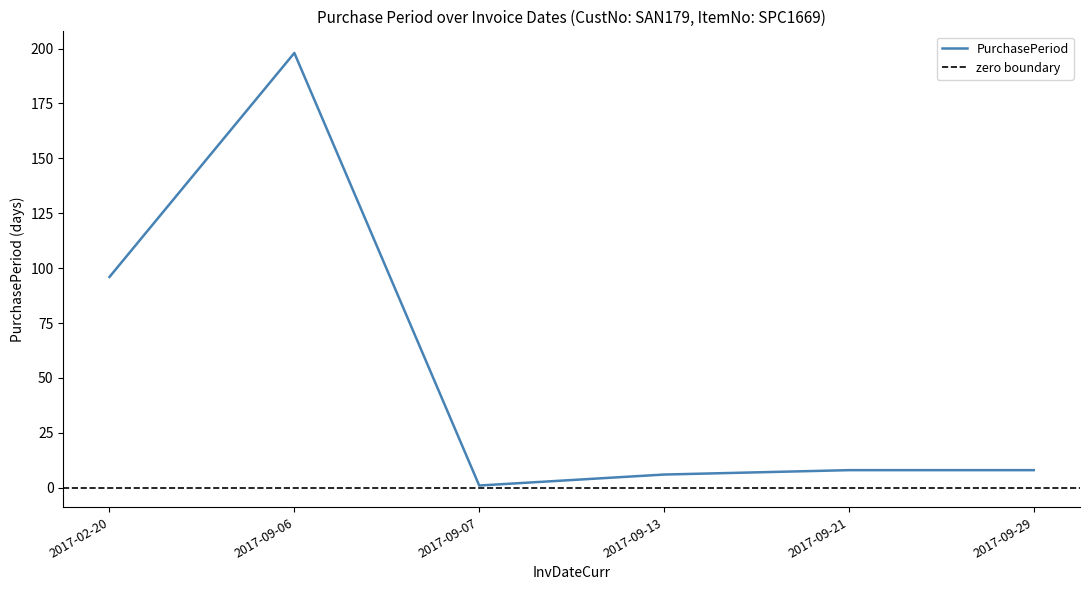

What is the maximum value shown in the chart?

198